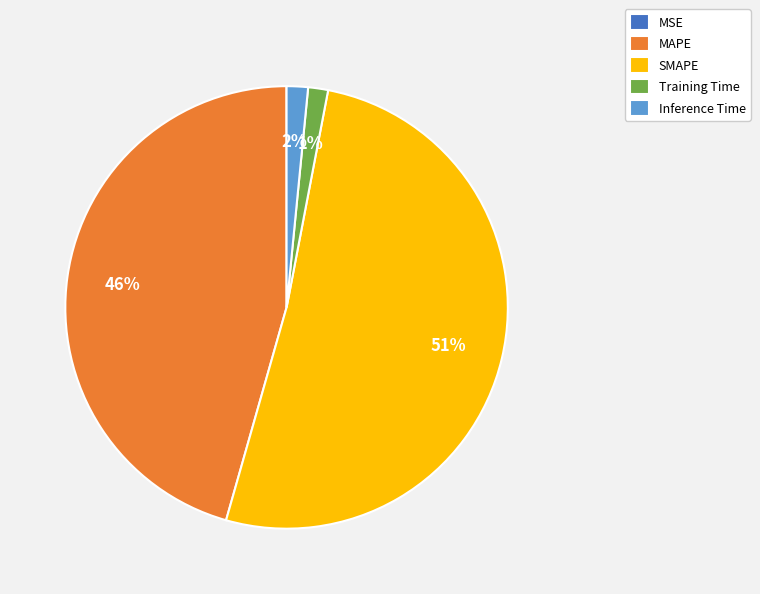

To the nearest percent, what portion does SMAPE represent?

51%